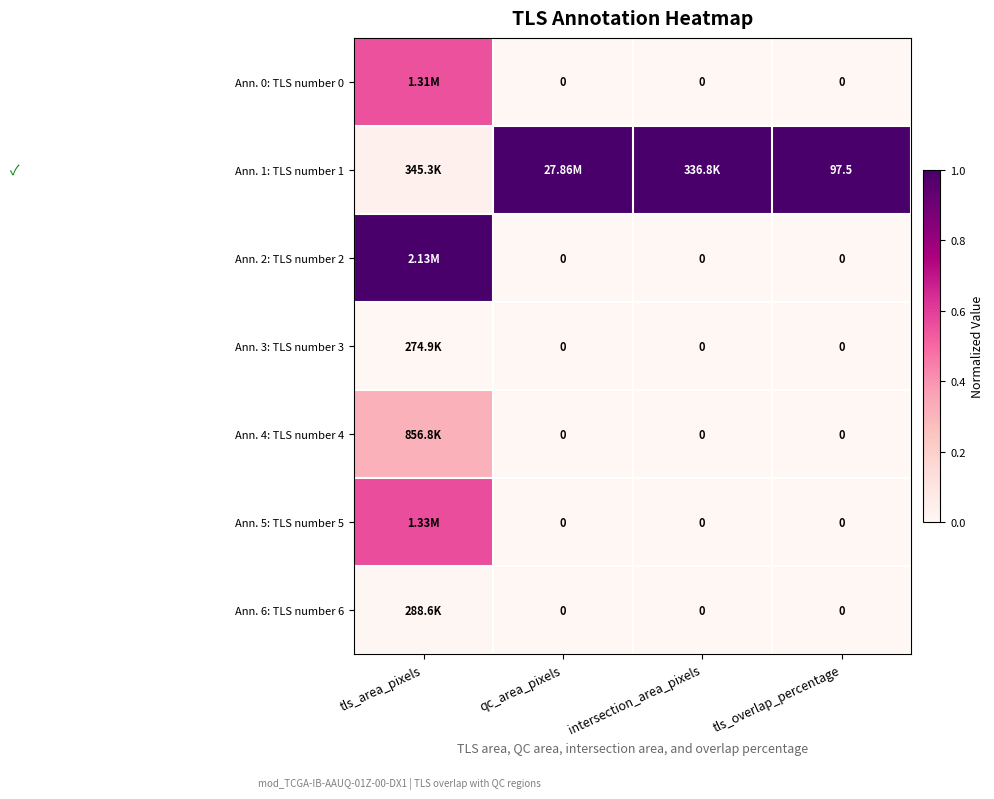

Count the Ann. 4: TLS number 4 values in the range 0 to 1.

4